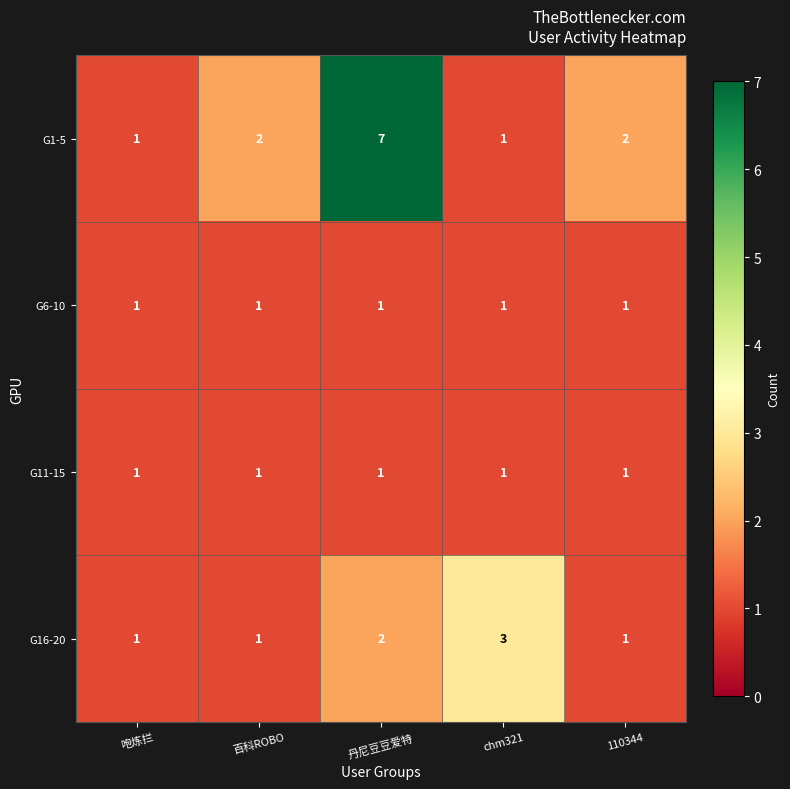

Which label corresponds to the largest value in the chart?

丹尼豆豆爱特